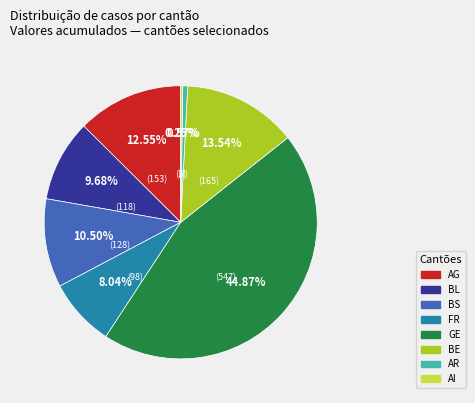

Does any single category account for the majority?

No